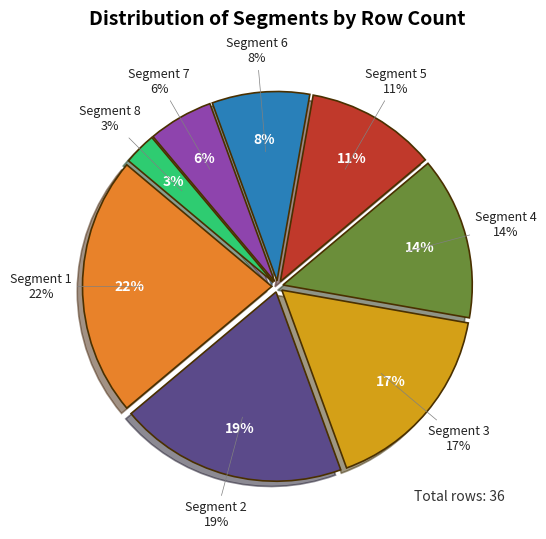

How many slices are in this pie chart?

8